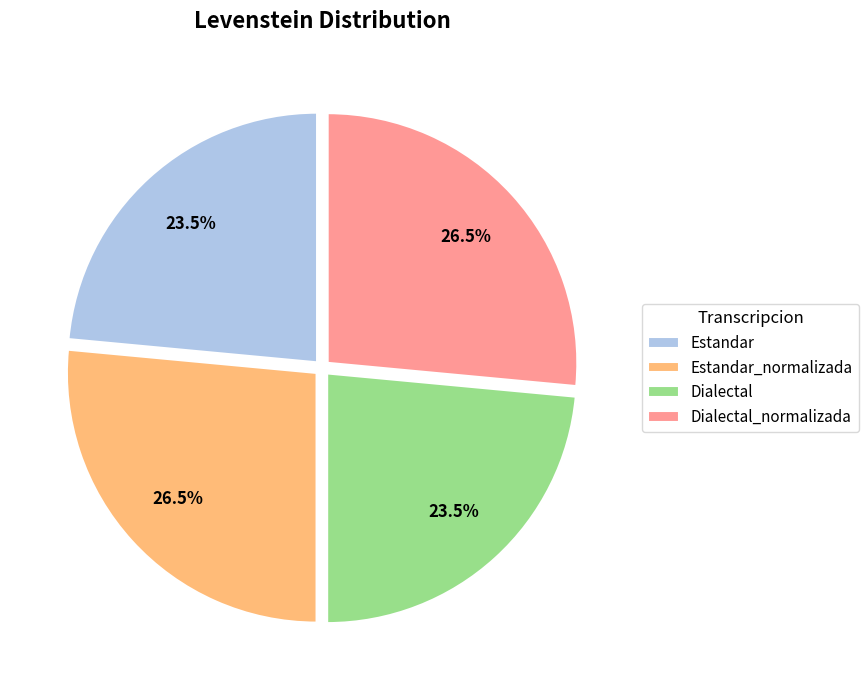

Is Dialectal the majority of the pie?

No